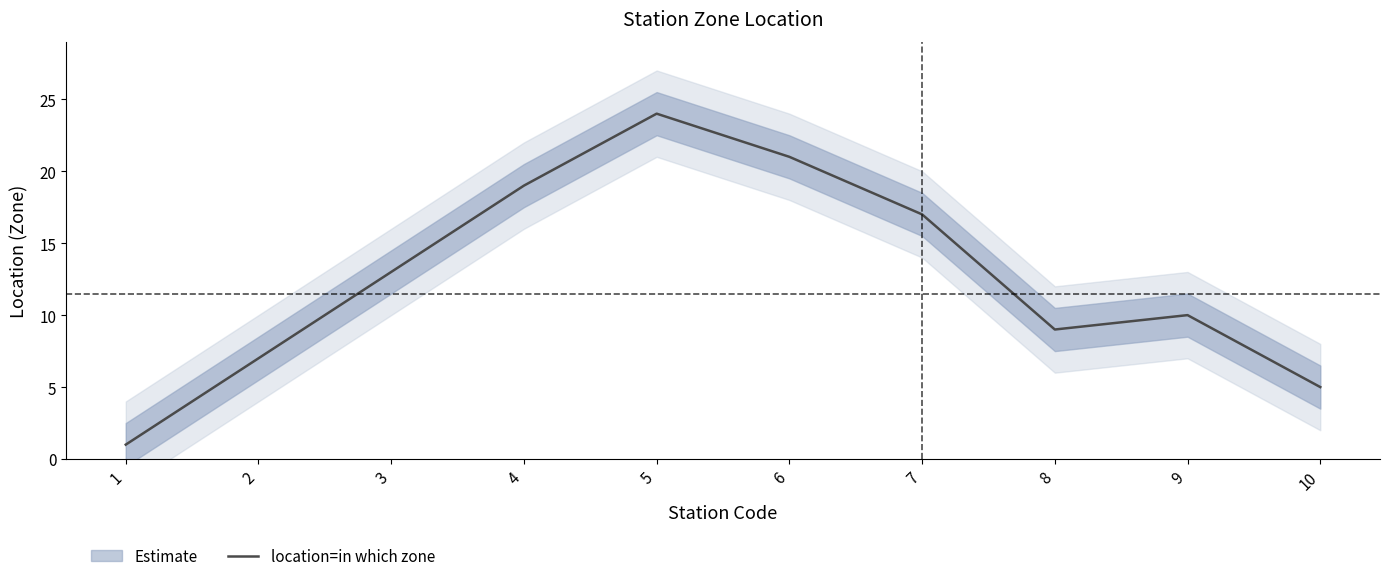

What is the change in value from 3 to 8?

-4